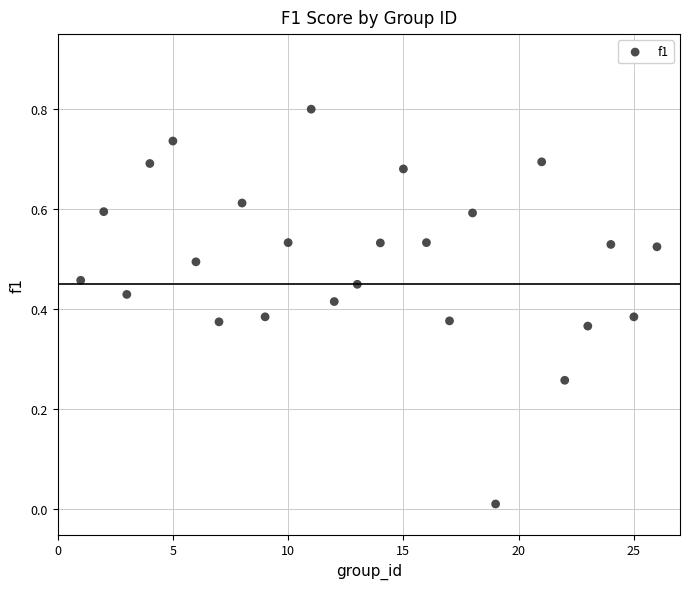

What is the range of X values (max minus min)?

25.0